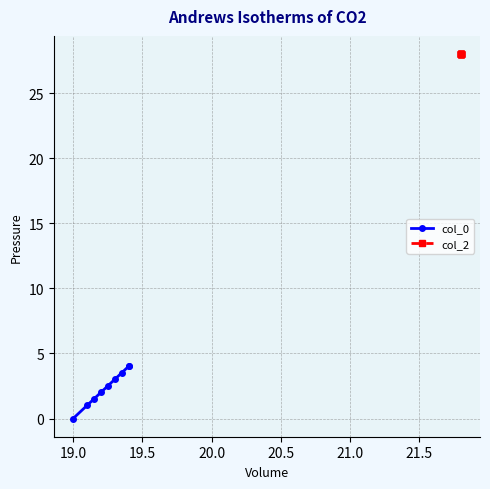

What are all the series names shown in the legend?

col_0, col_2